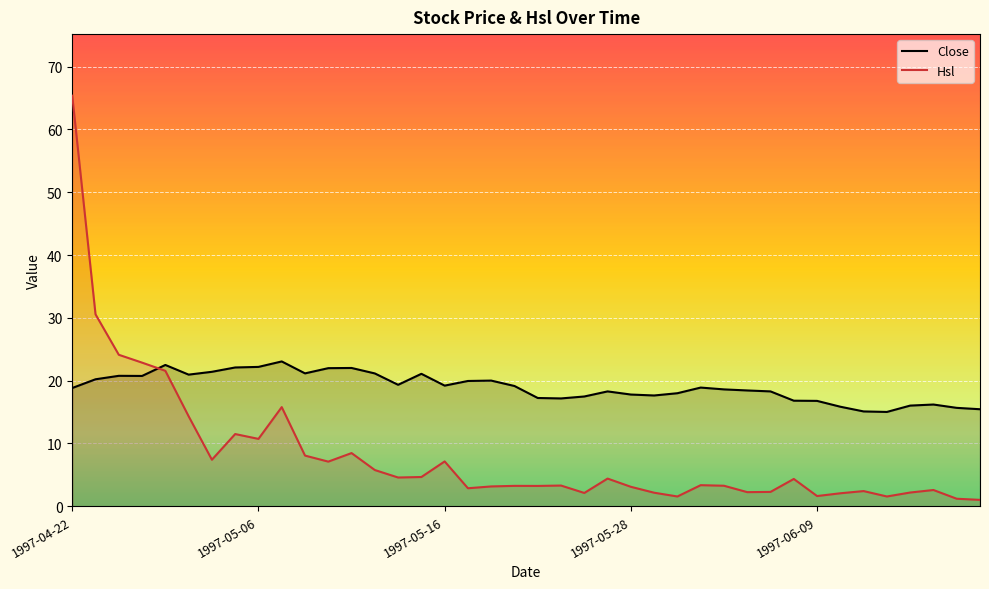

The value of Hsl at 27 is 1.9. True or false?

False